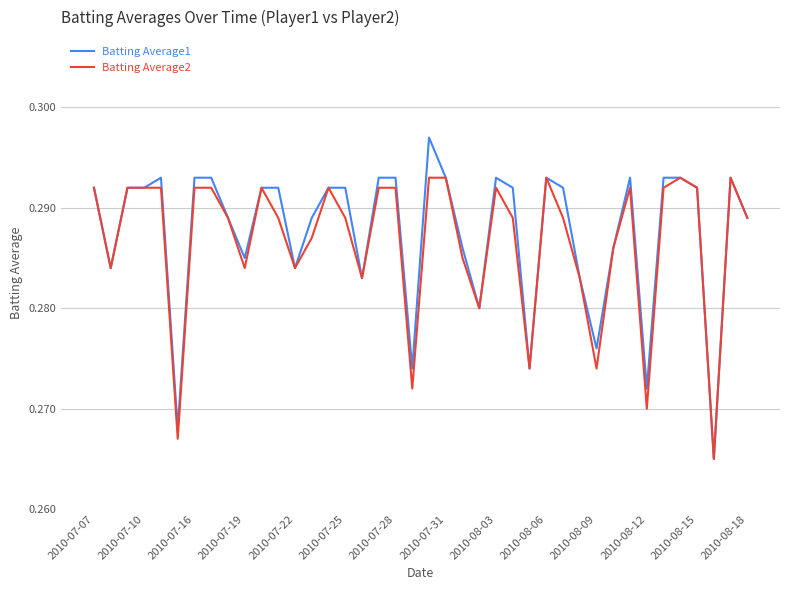

Which series has the largest range (max minus min)?

Batting Average1